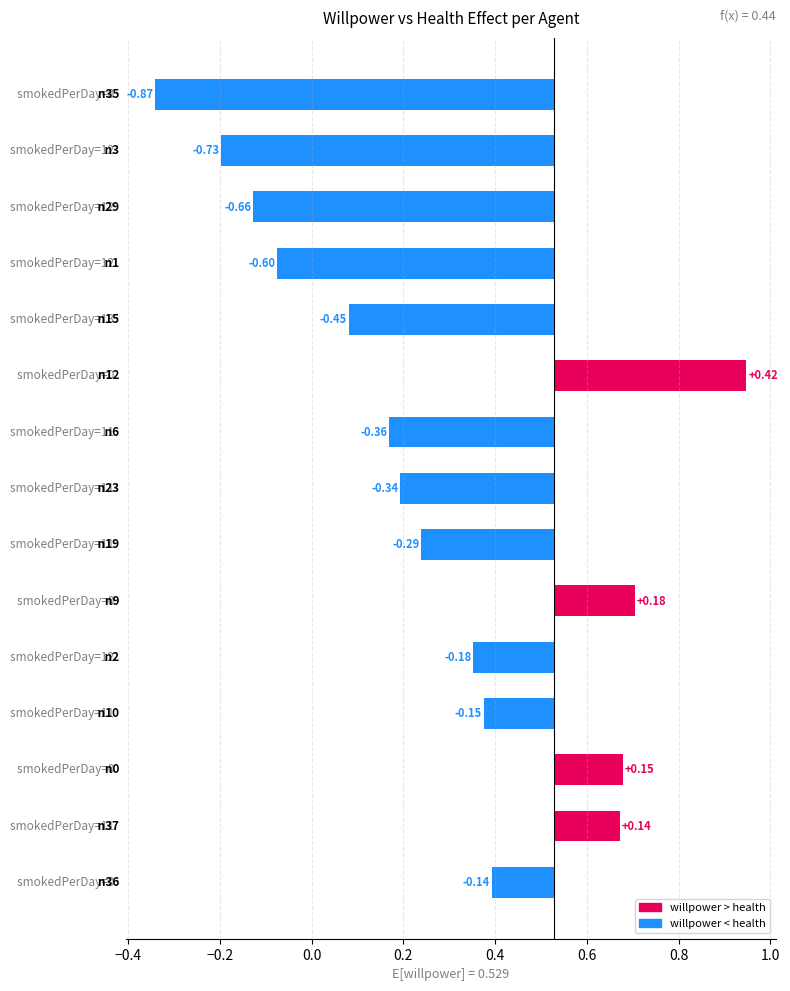

Where does the data first go above 0?

0.4